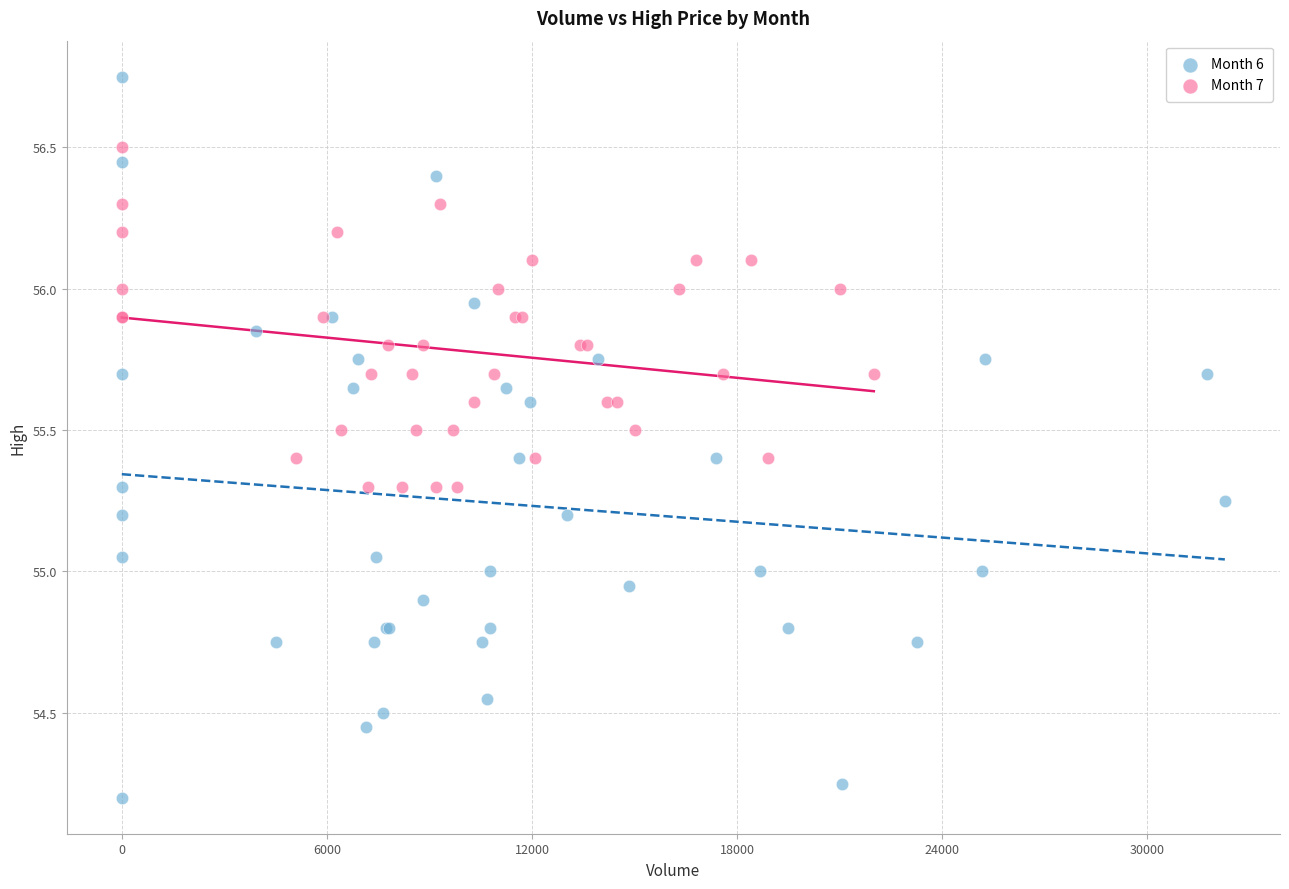

Which series contains the highest Y value?

Month 6